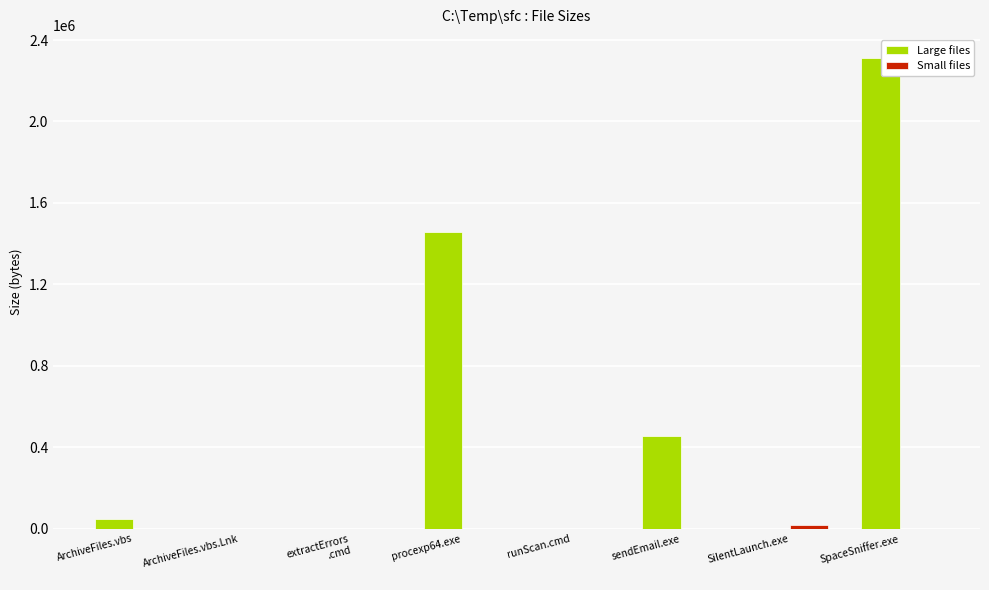

Which category has the highest value in the Large files series?

SpaceSniffer.exe